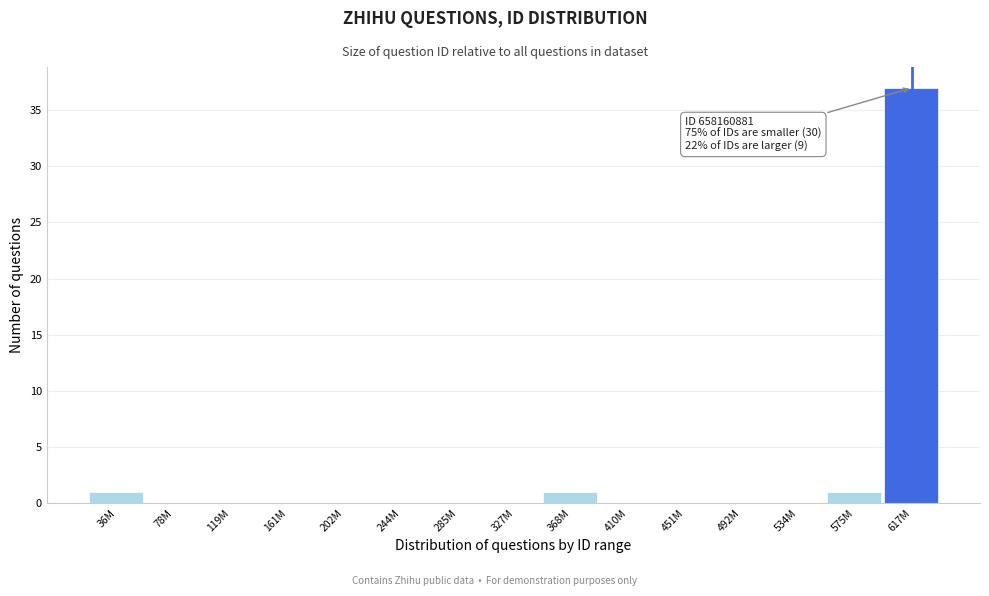

Reading left to right, transcribe all the data shown in this chart.

36M=1	78M=0	119M=0	161M=0	202M=0	244M=0	285M=0	327M=0	368M=1	410M=0	451M=0	492M=0	534M=0	575M=1	617M=37